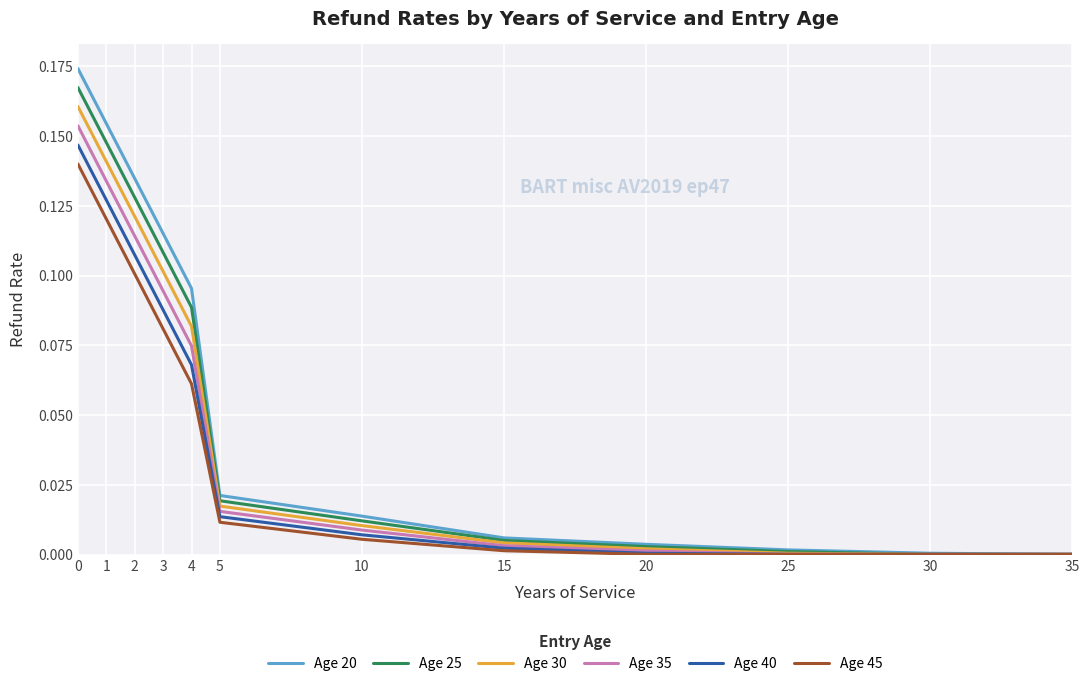

Which series has the largest range (max minus min)?

Age 20